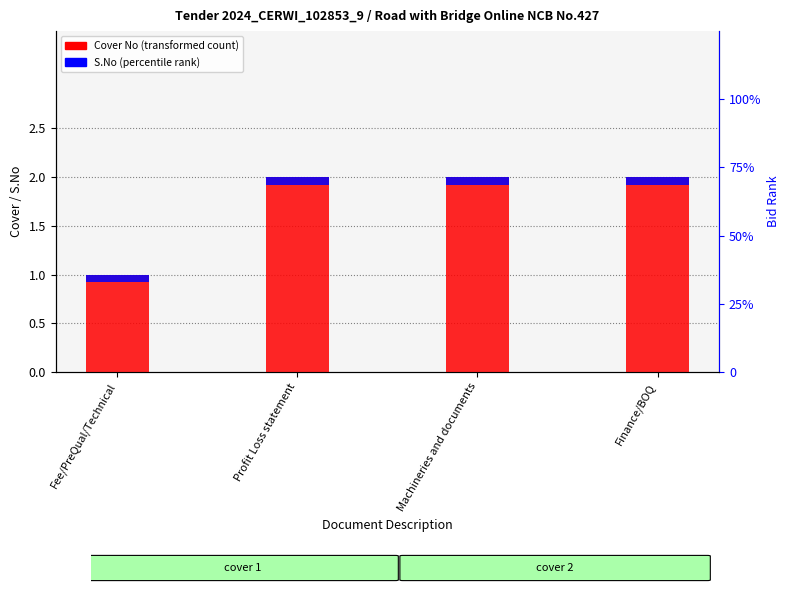

Is it true that S.No (Corrigendum) equals 0.1 at Fee/PreQual/Technical?

True